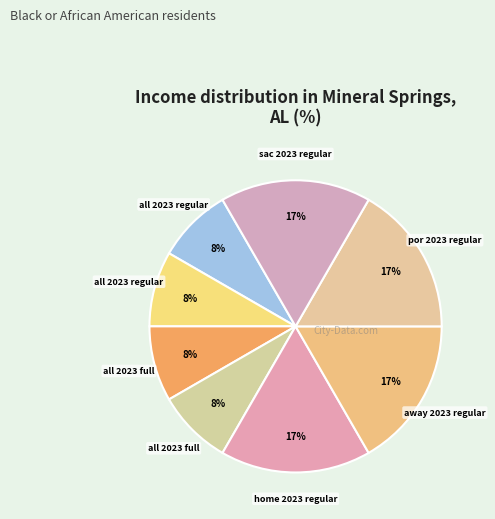

Count the number of slices in the pie.

8